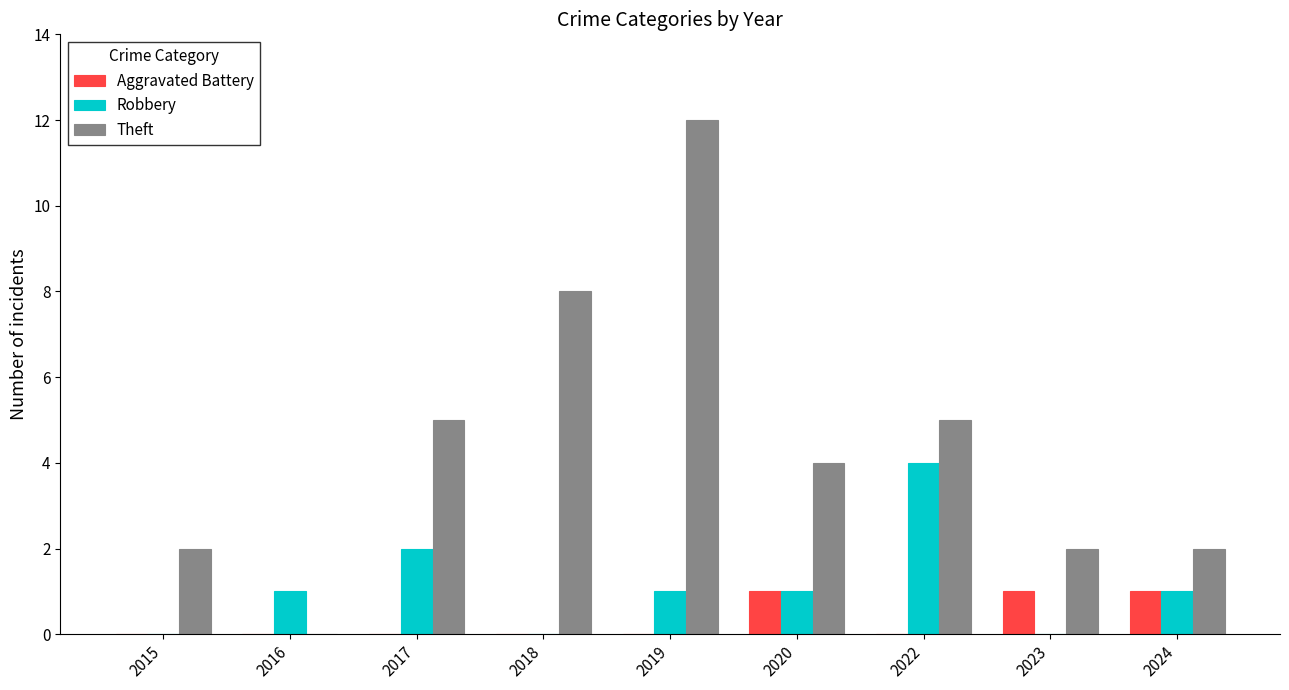

True or false: Theft has a value of 12 at 2019.

True